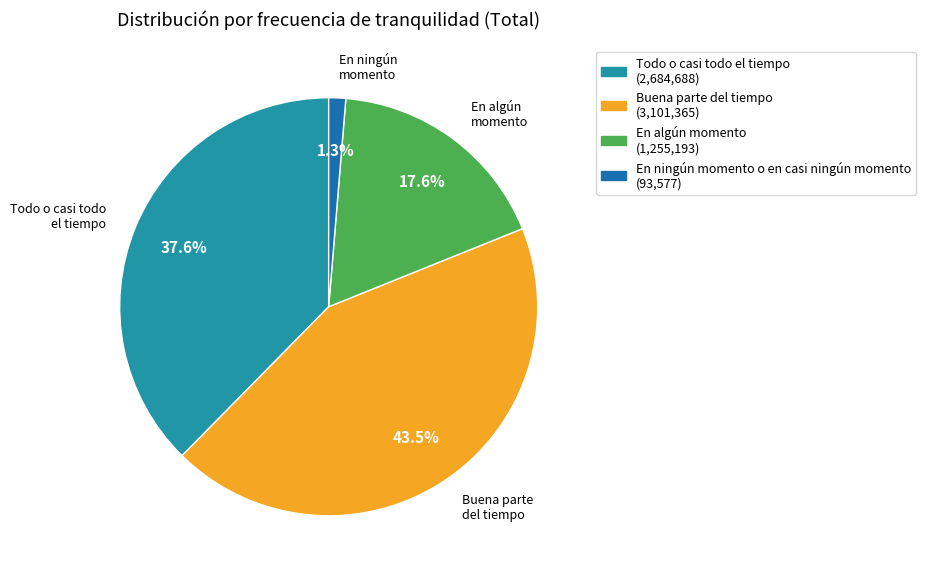

To the nearest percent, what portion does Todo o casi todo el tiempo represent?

38%